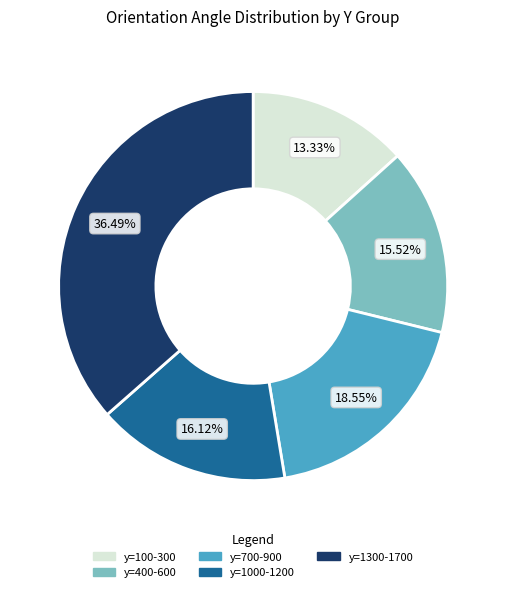

Does any single category account for the majority?

No